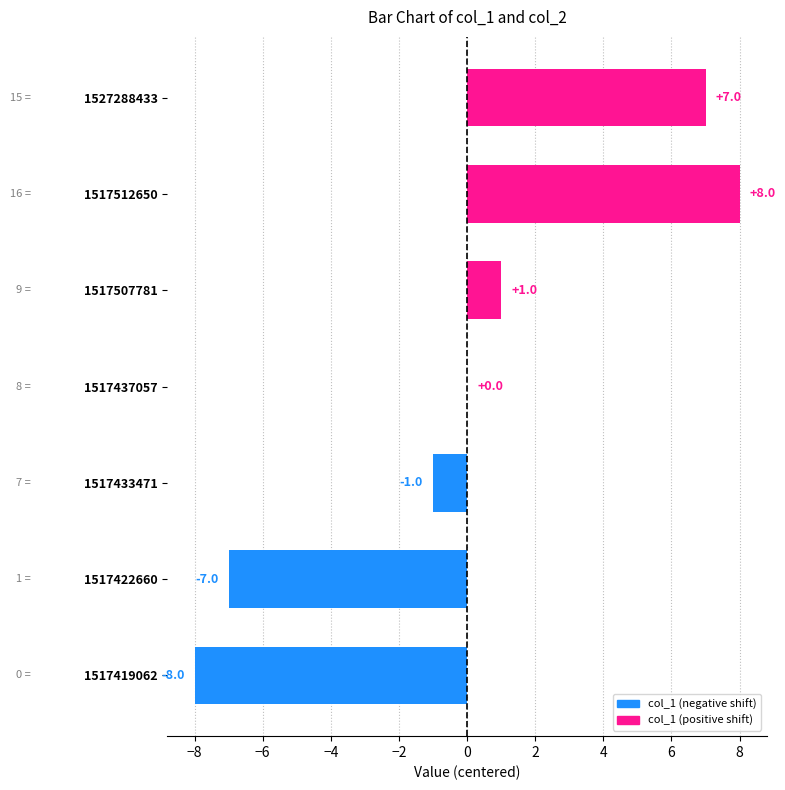

Reading bottom to top, list all the values displayed in this chart.

1517419062=-8	1517422660=-7	1517433471=-1	1517437057=0	1517507781=1	1517512650=8	1527288433=7